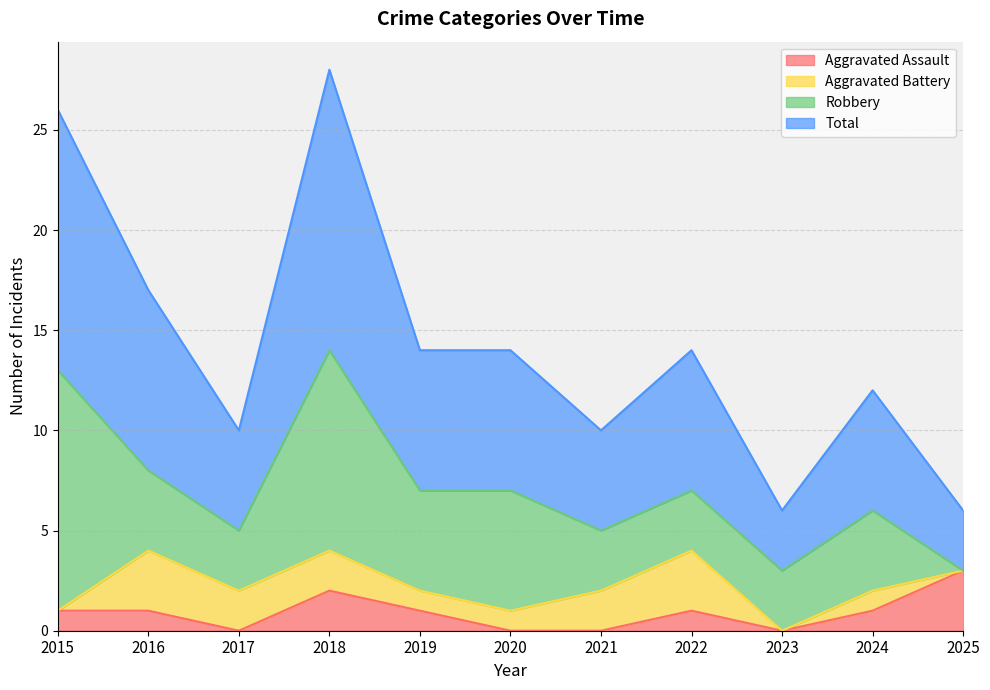

At which category does Total reach its first local valley?

2017